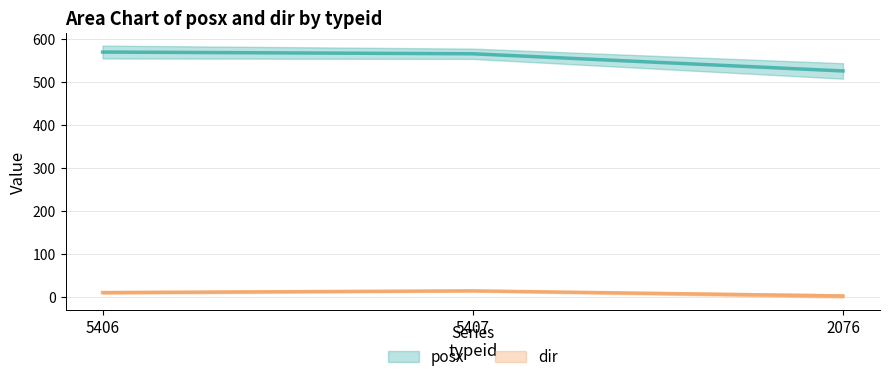

Between 5407 and 2076, which is larger?

5407